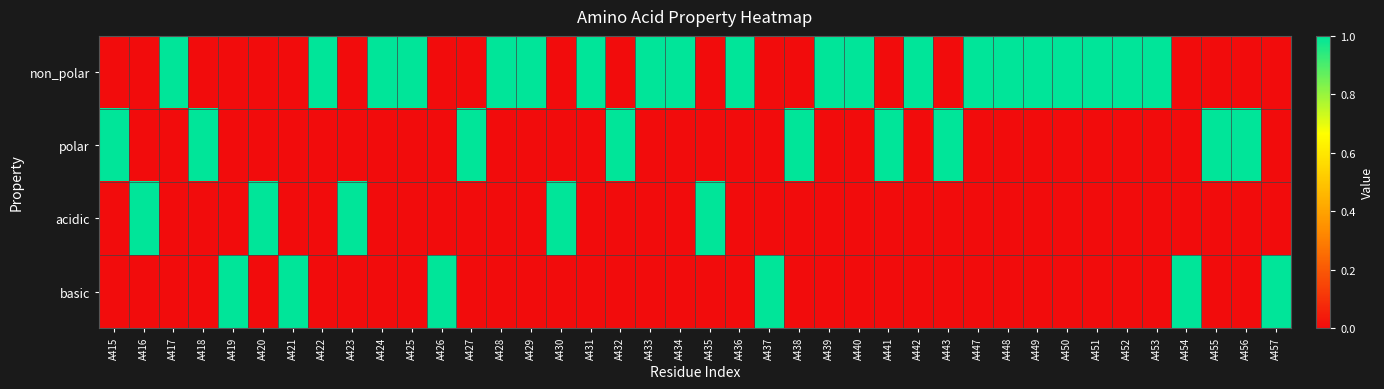

At which category does the chart reach its peak across all series?

A417